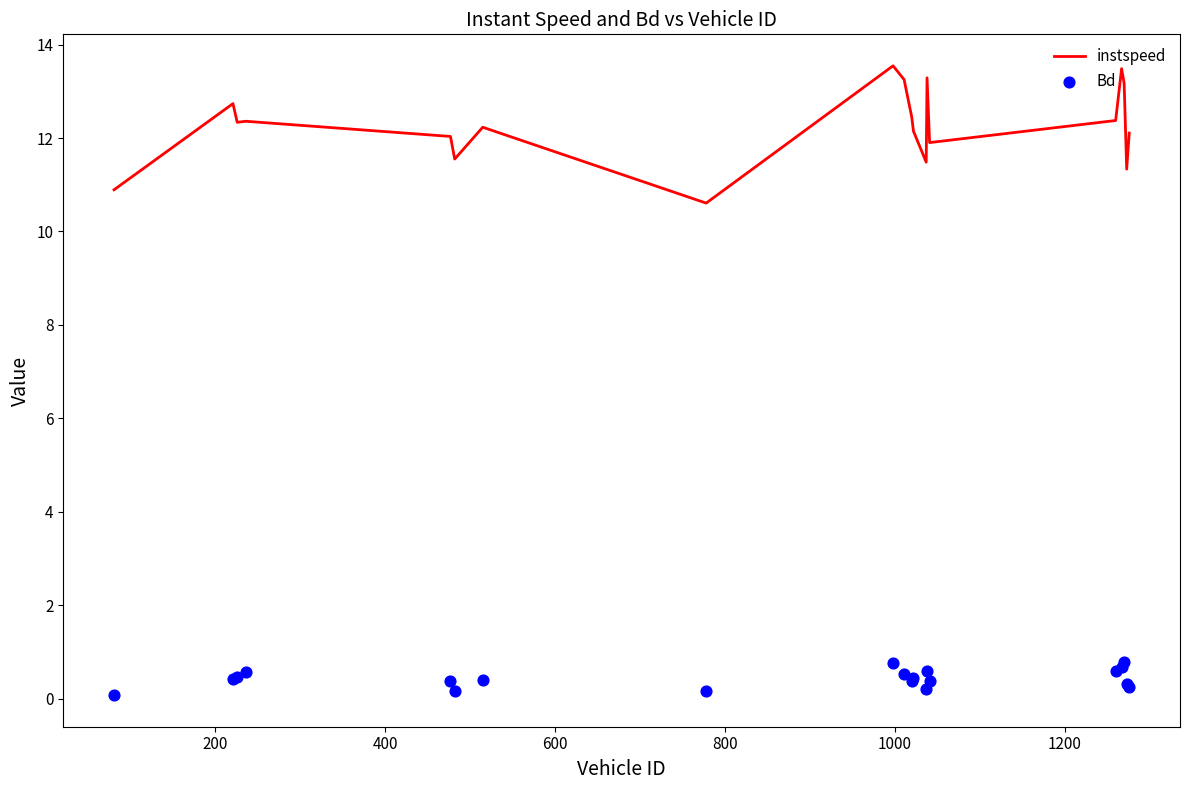

Which series contains the highest Y value?

instspeed